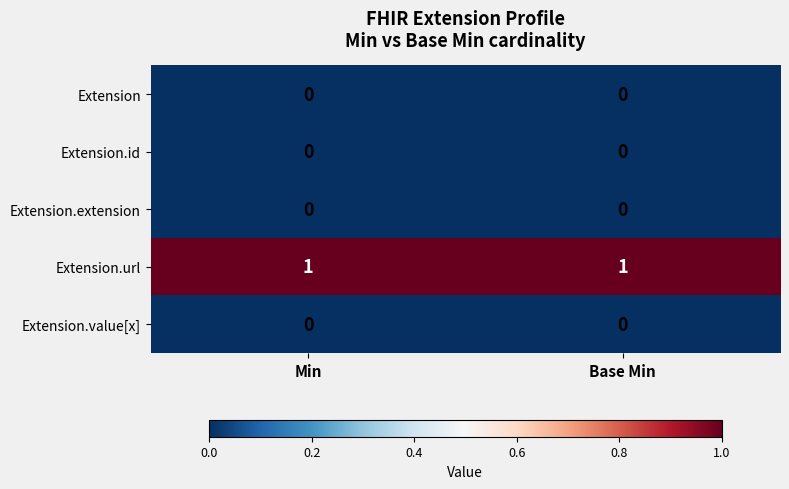

Reading right to left, transcribe all the data shown in this chart.

Extension: 0	0
Extension.id: 0	0
Extension.extension: 0	0
Extension.url: 1	1
Extension.value[x]: 0	0